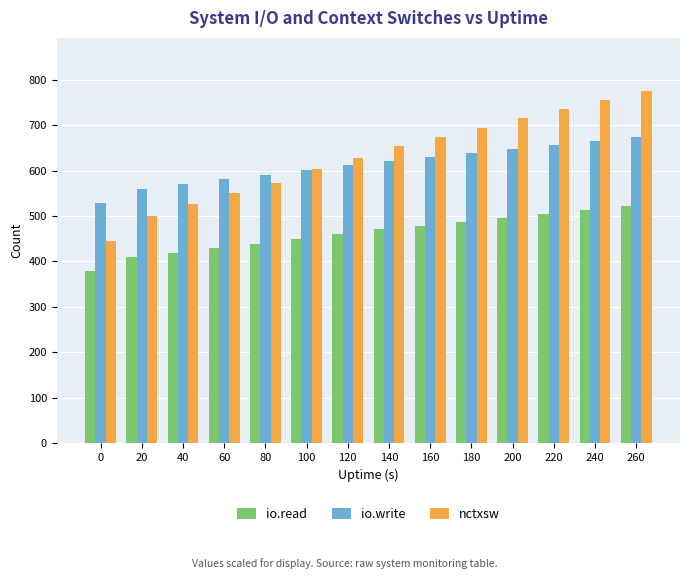

Which series has the largest total across all categories?

nctxsw